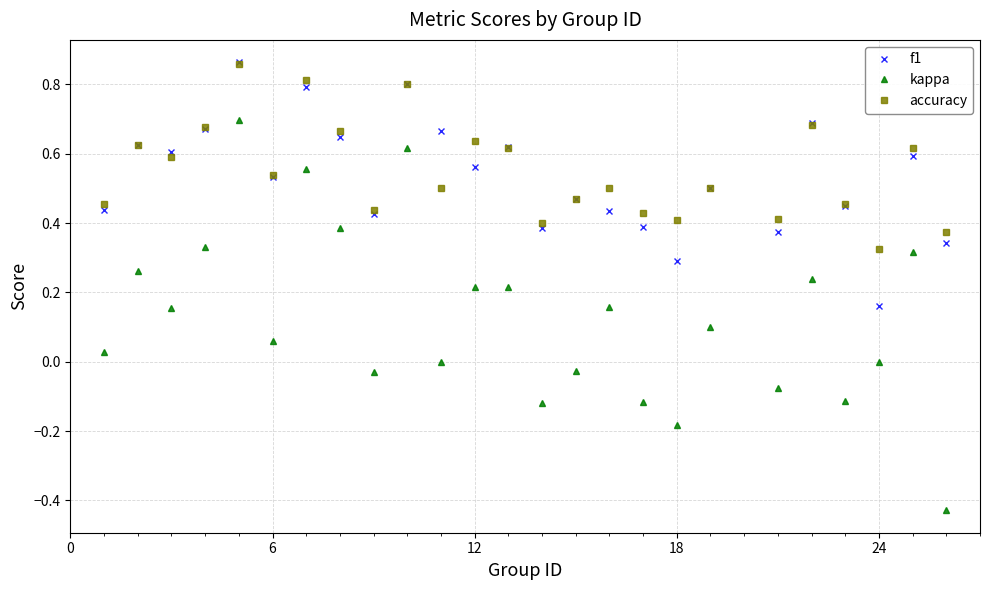

Which series has the largest range (max minus min)?

kappa